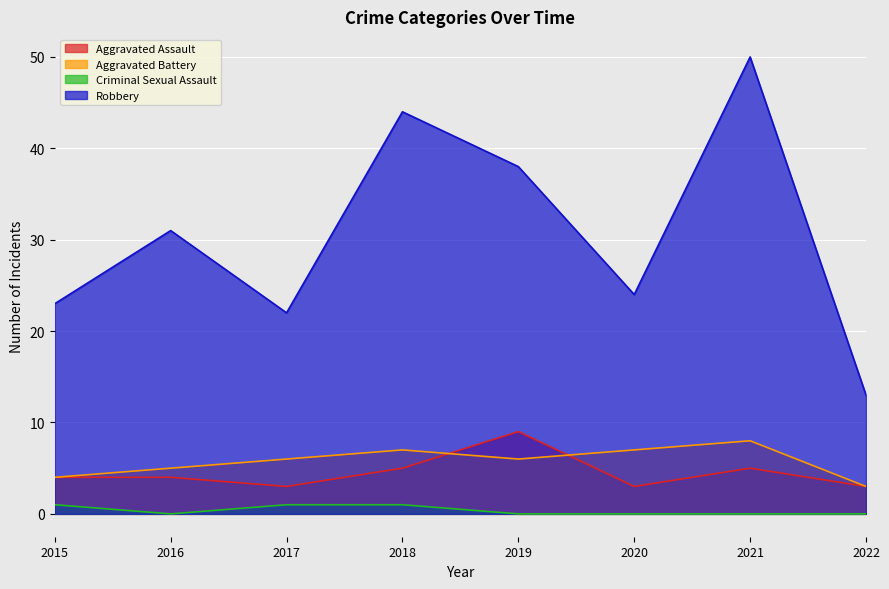

The value of Criminal Sexual Assault at 2017 is 1. True or false?

True